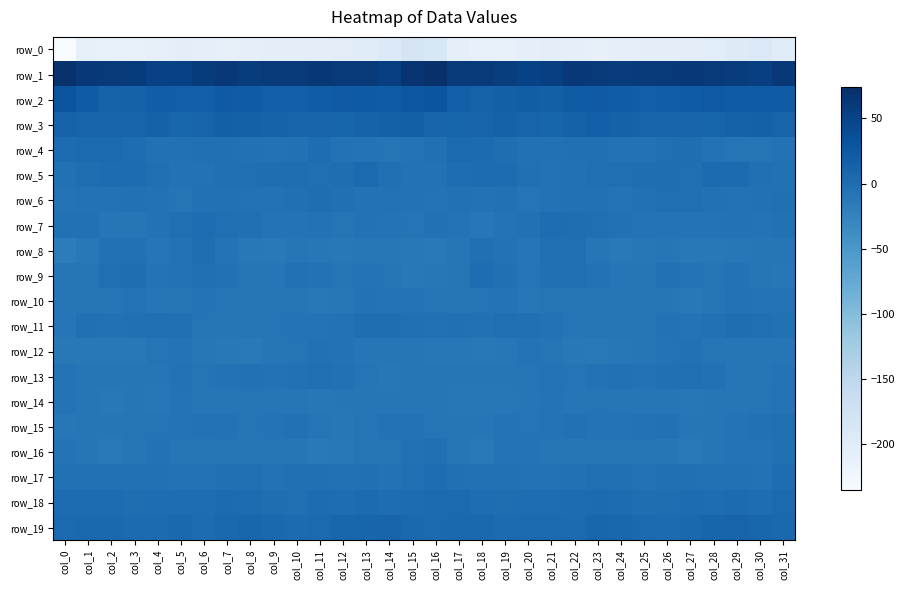

The row_19 series shows 8.7 at col_5. True or false?

False